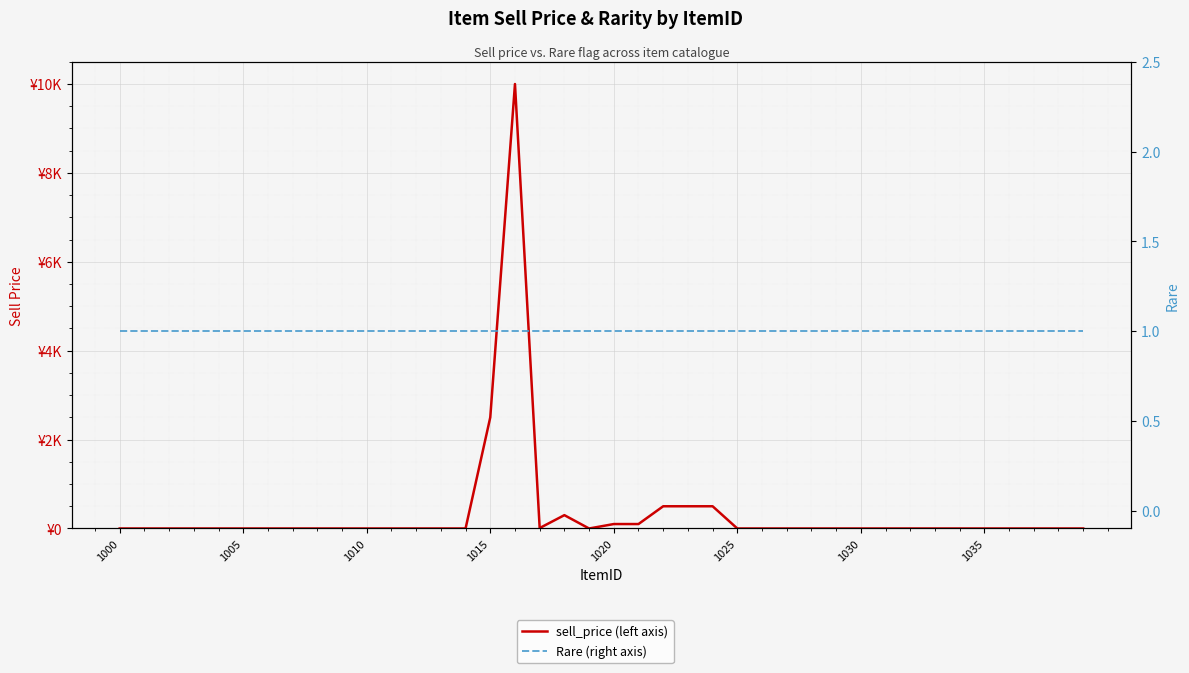

True or false: Rare (right axis) and sell_price (left axis) cross at least once.

True